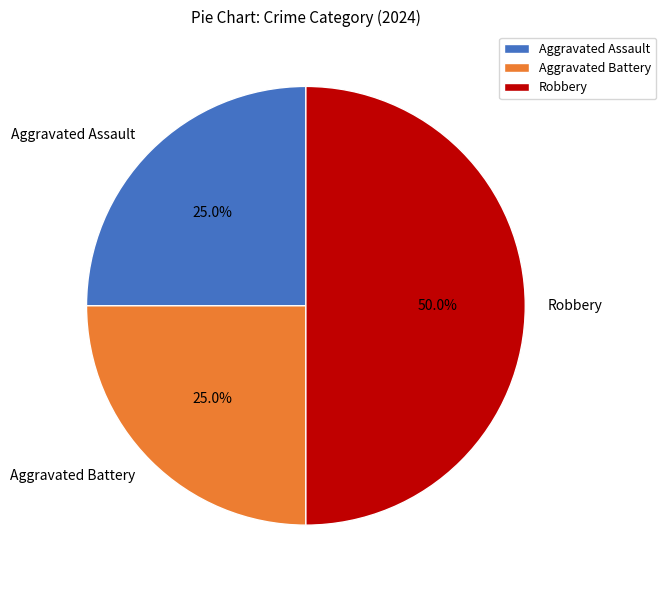

Is the sum of Aggravated Assault and Robbery greater than half?

Yes